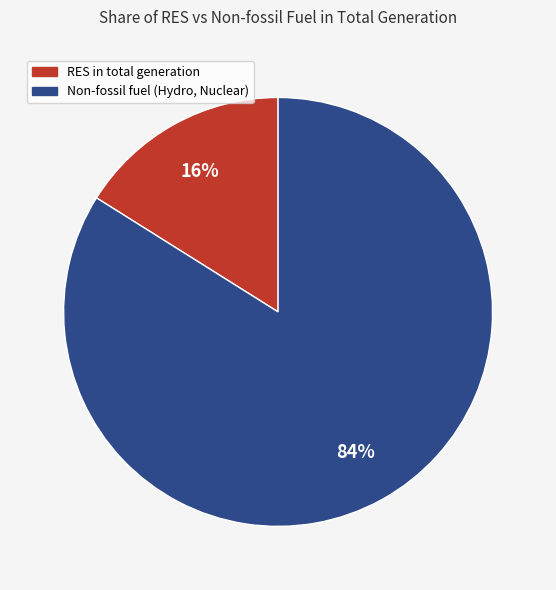

Count the number of slices in the pie.

2